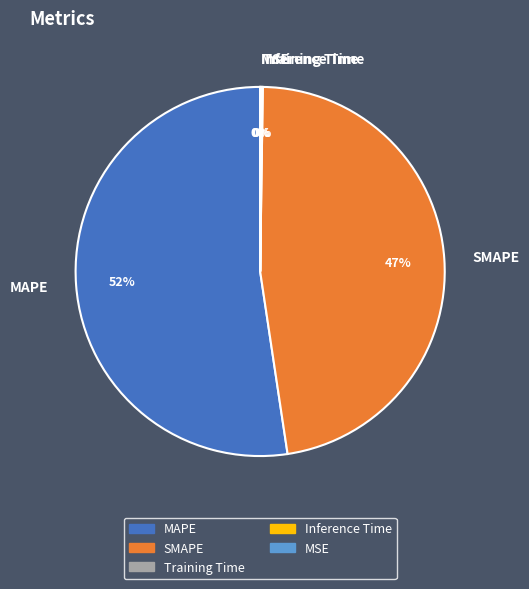

What is the largest slice in the pie chart?

MAPE